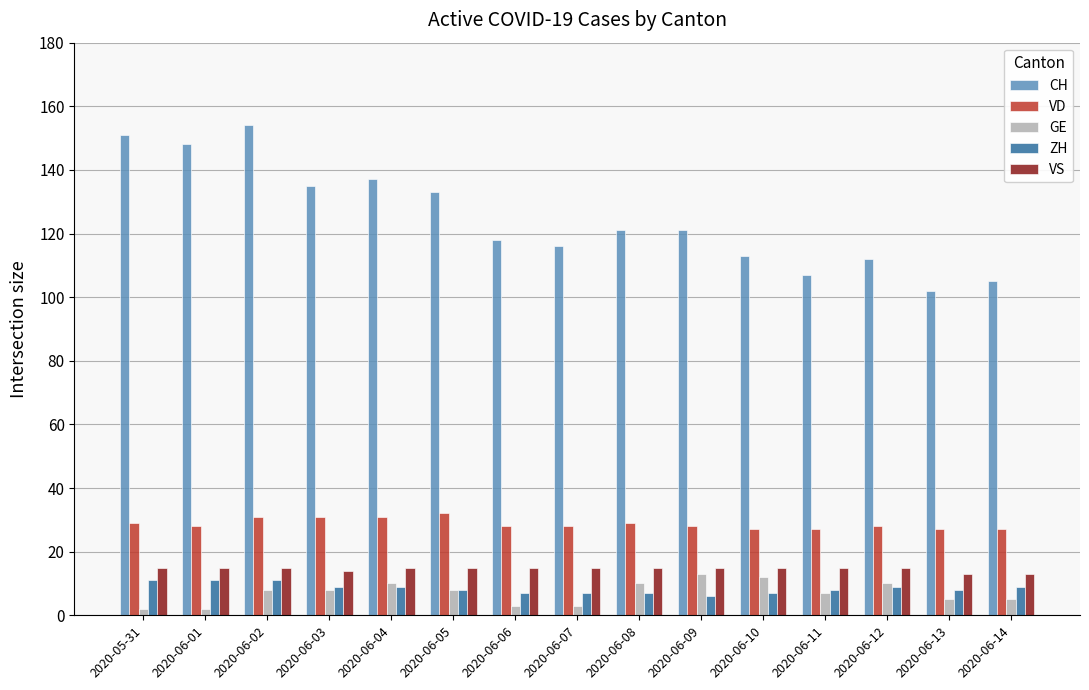

What position from the left is 2020-06-10?

11